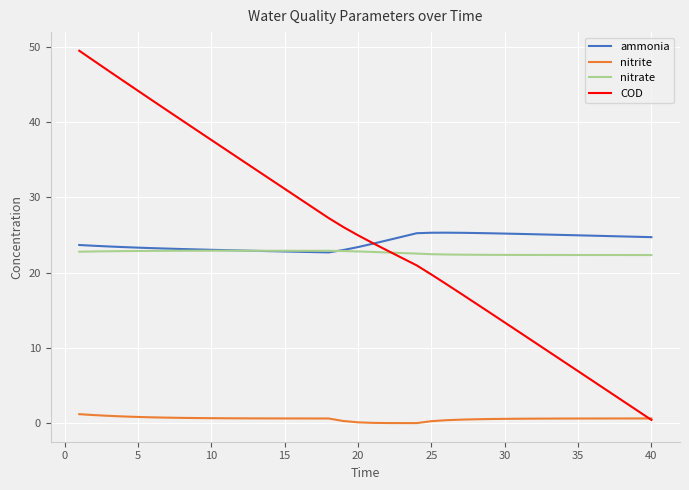

How many intersections are there between nitrate and ammonia?

2